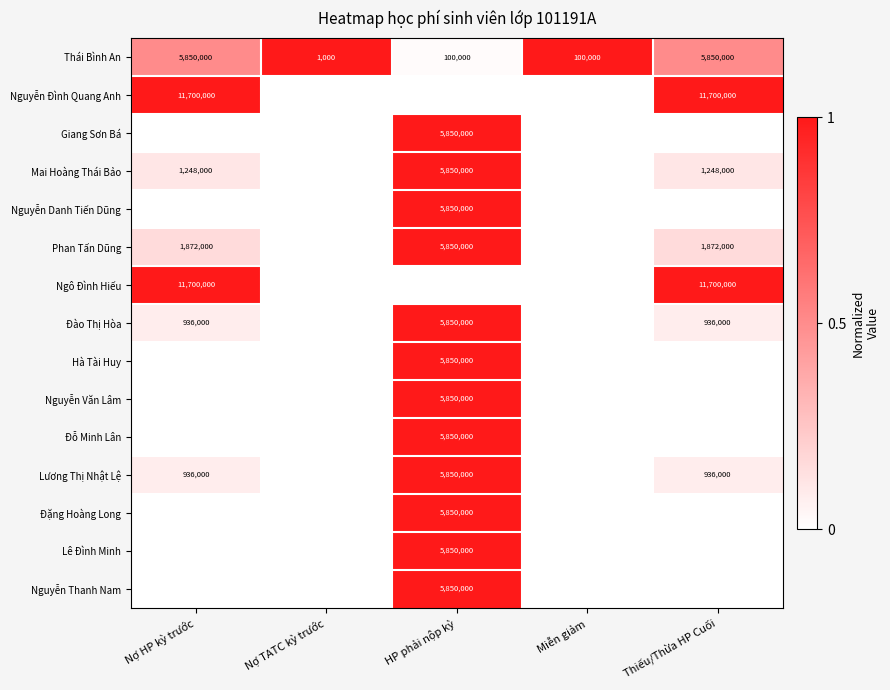

What is the average value of the Thái Bình An series?

2380200